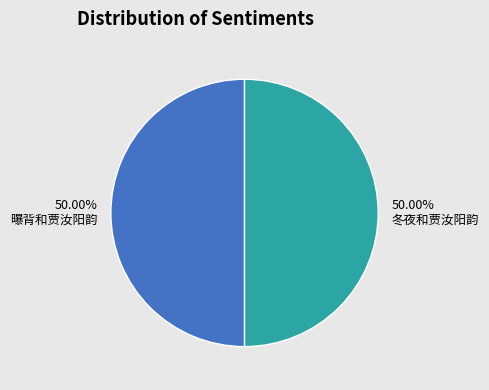

Is it true that 曝背和贾汝阳韵 is 37% of the pie?

False